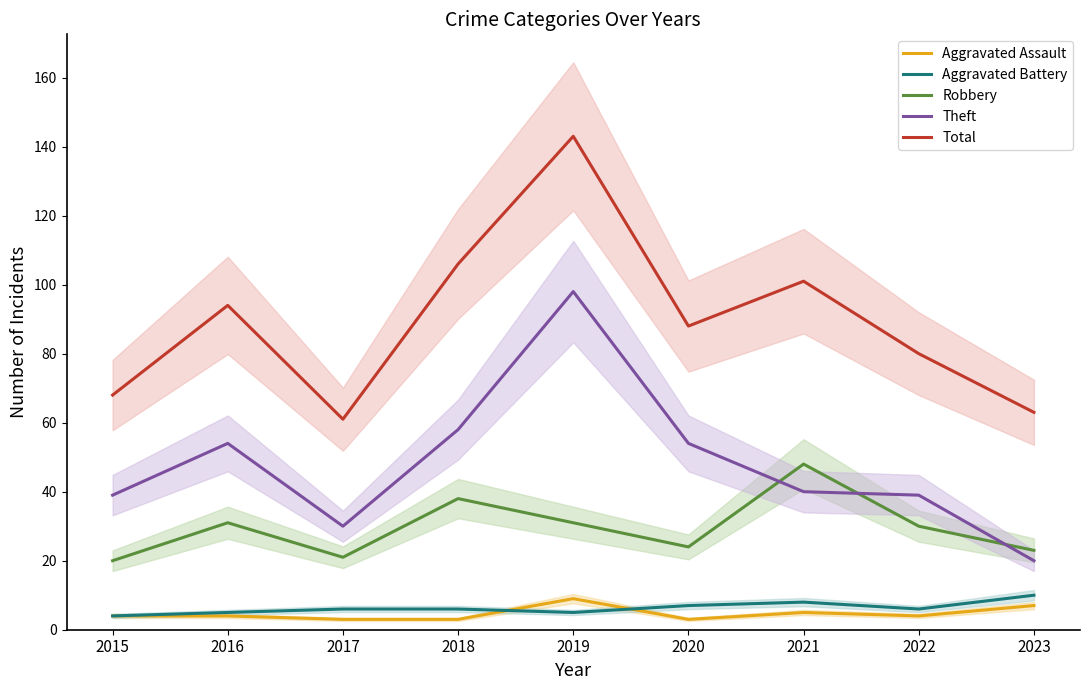

What value does the Theft series have at 2017?

30